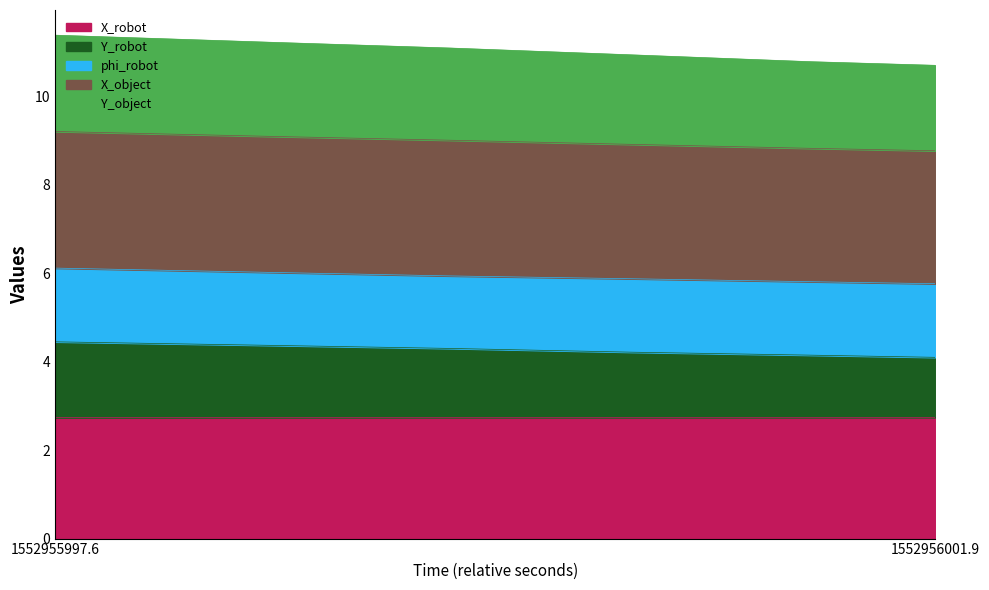

What is the value of the Y_object point at the 5th from the left?

8.8